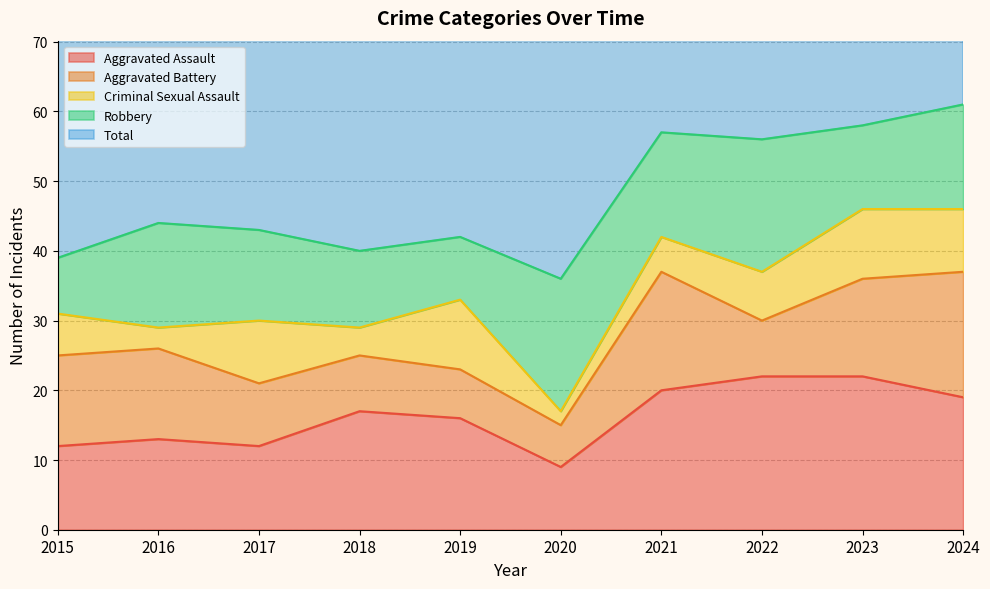

After their last crossing, which series has the higher values: Criminal Sexual Assault or Robbery?

Robbery